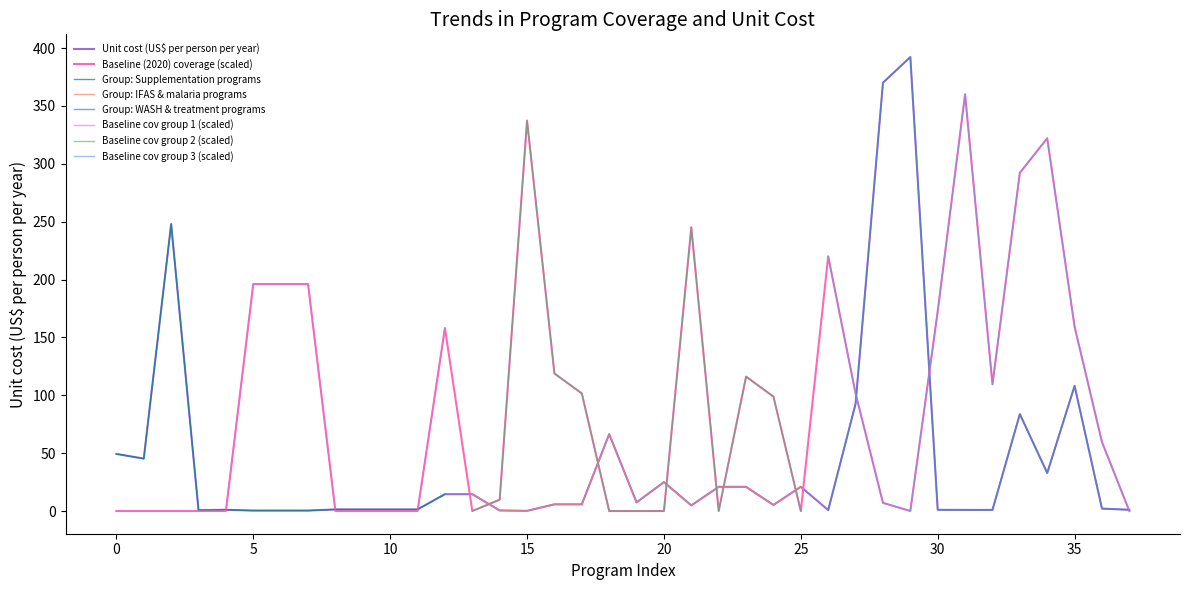

True or false: Baseline (2020) coverage (scaled) has a value of 0.0 at 0.

True